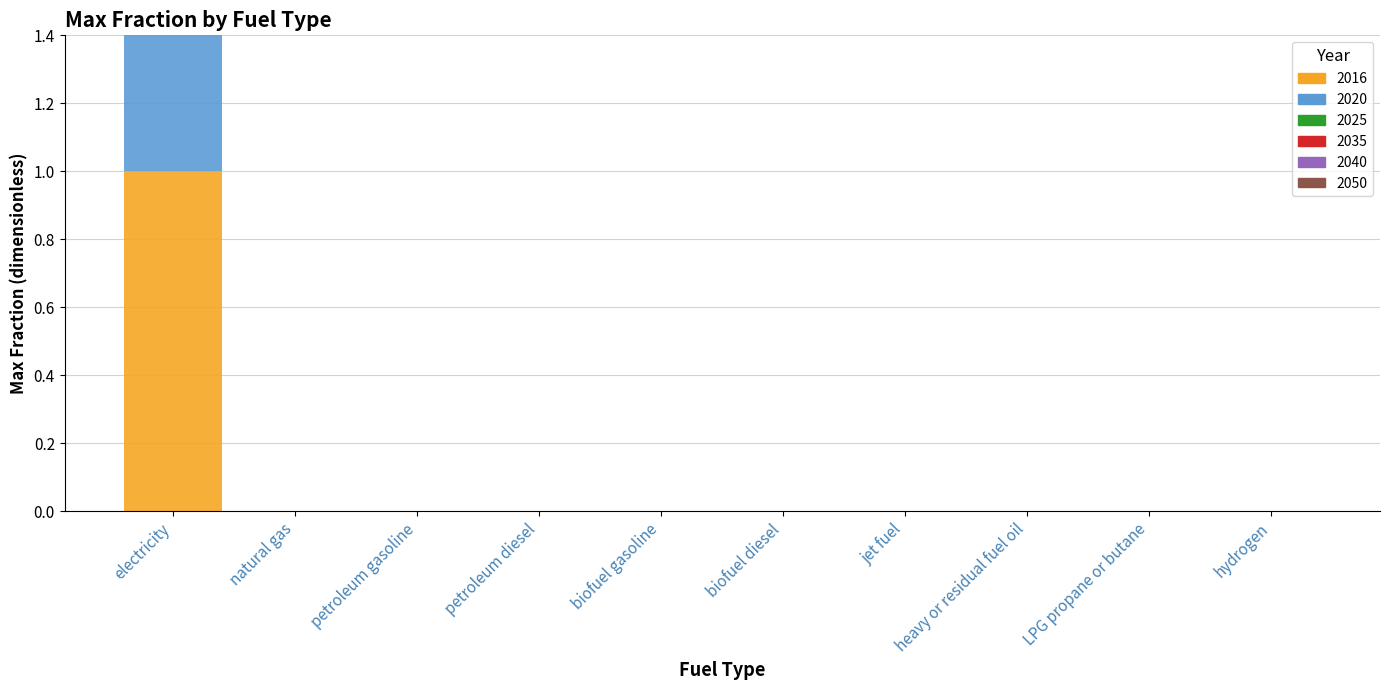

Which series has the largest total across all categories?

2016